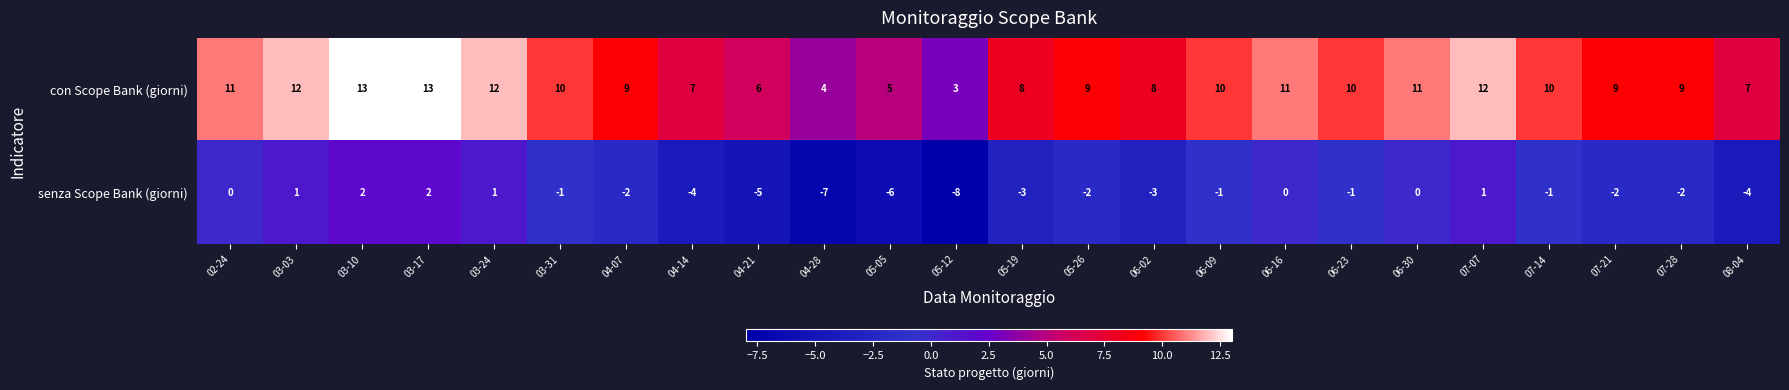

Is it true that senza Scope Bank (giorni) equals -1 at 07-21?

False